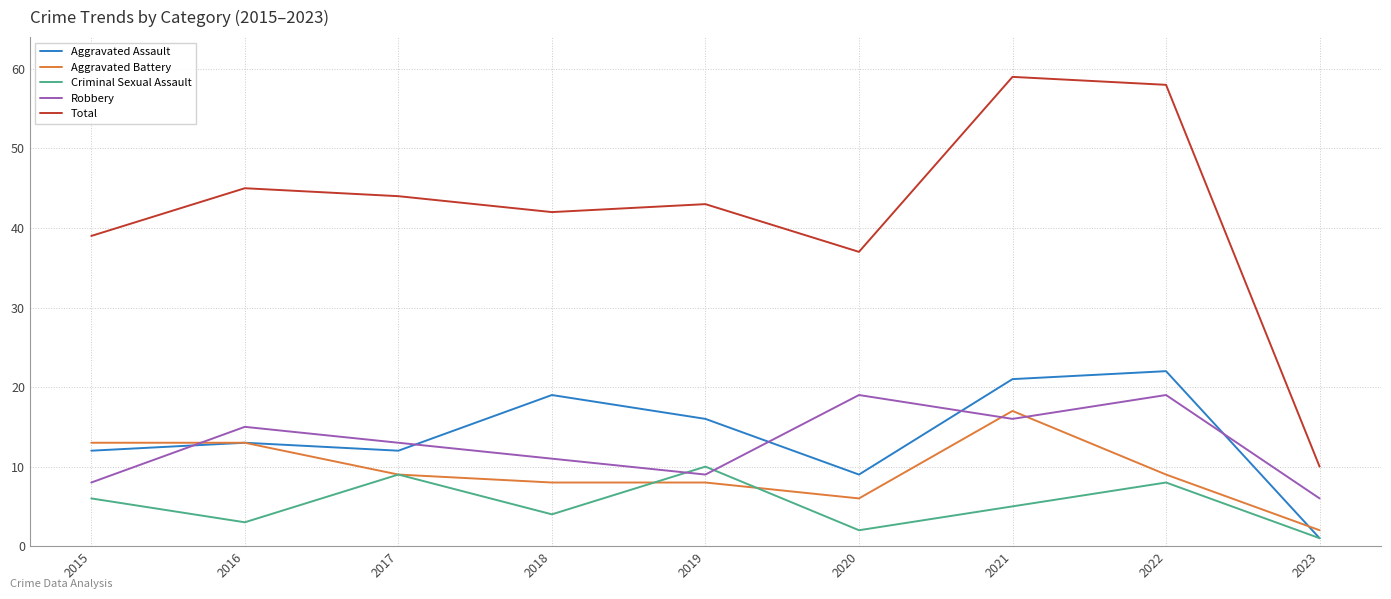

Is this an area chart (filled region under the line)?

No